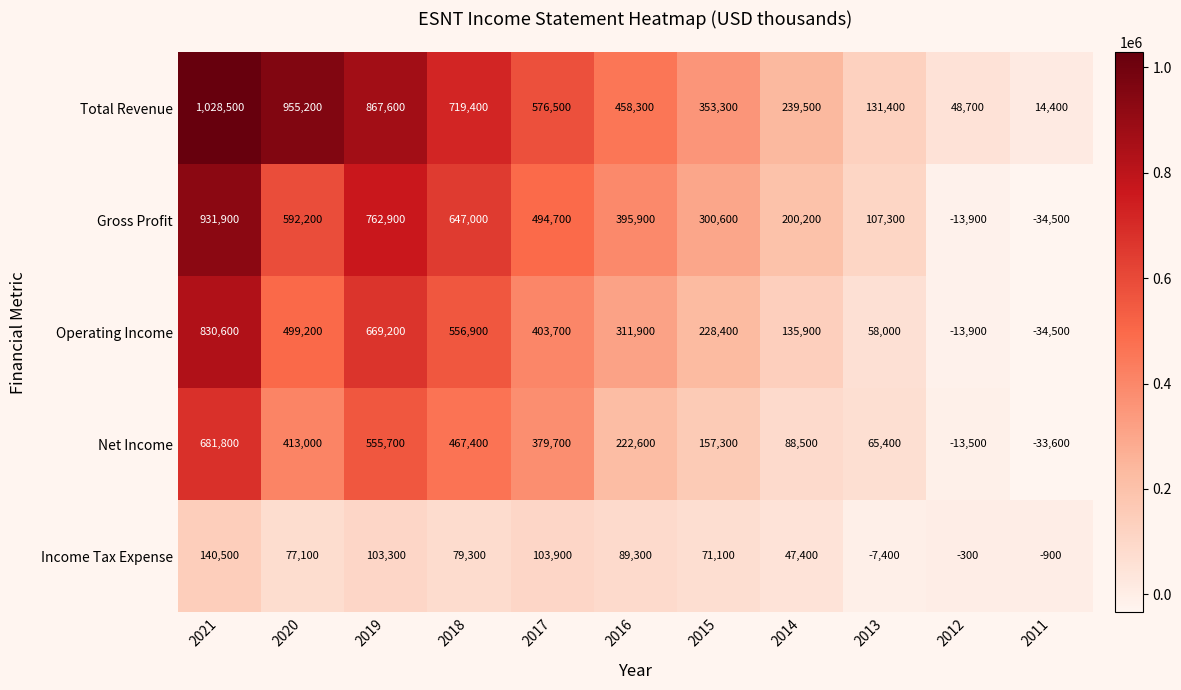

How many distinct data groups are displayed?

5